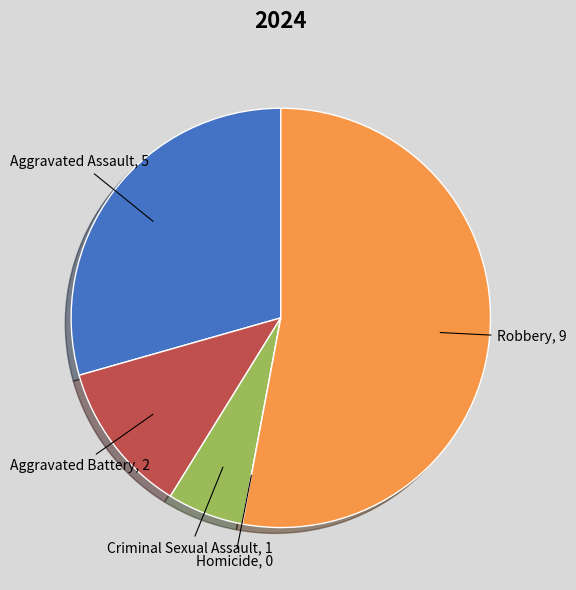

True or false: Criminal Sexual Assault accounts for 13% of the total.

False